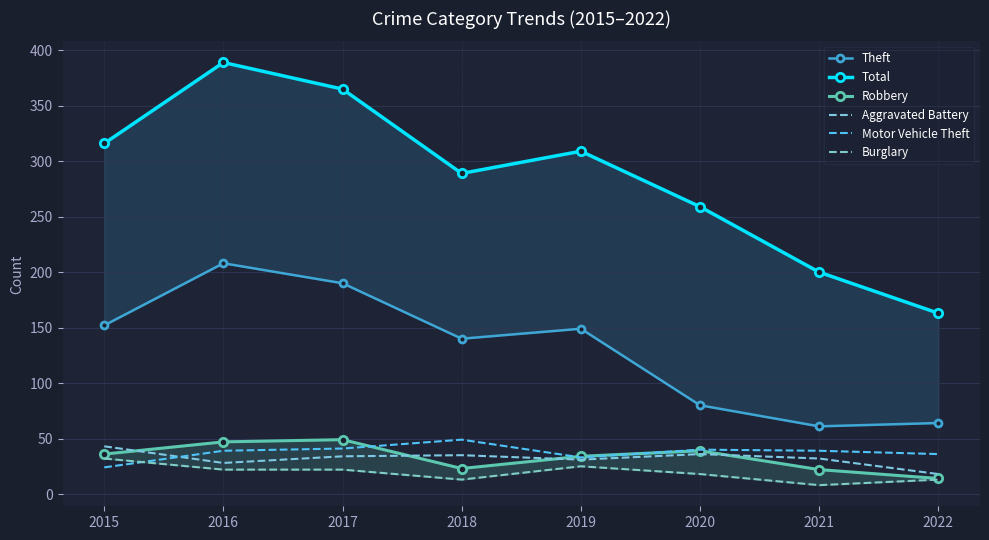

What is the difference between the second highest and second lowest values in the Motor Vehicle Theft series?

8